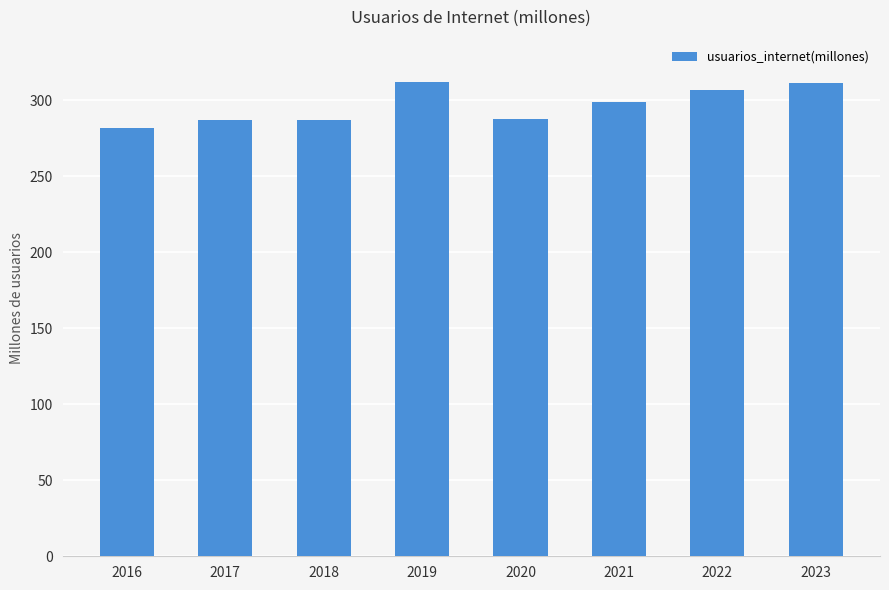

What is the minimum value shown in the chart?

282.1